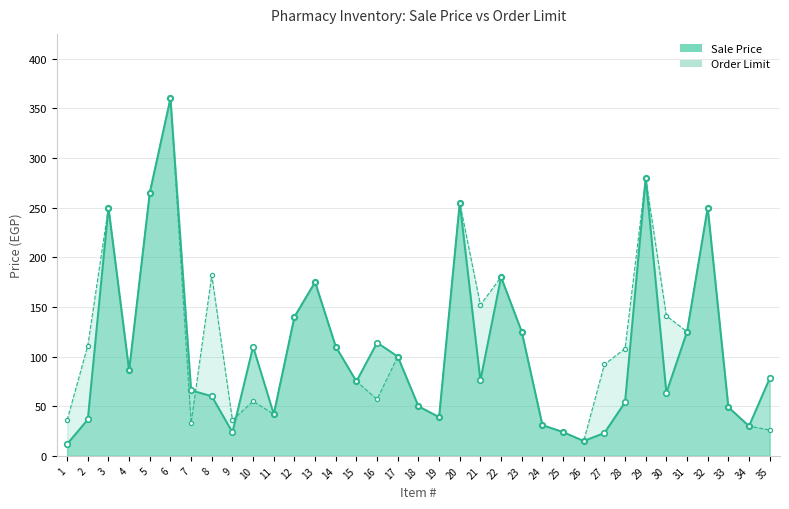

What is the sum of the Sale Price values at 6 and 13?

535.0